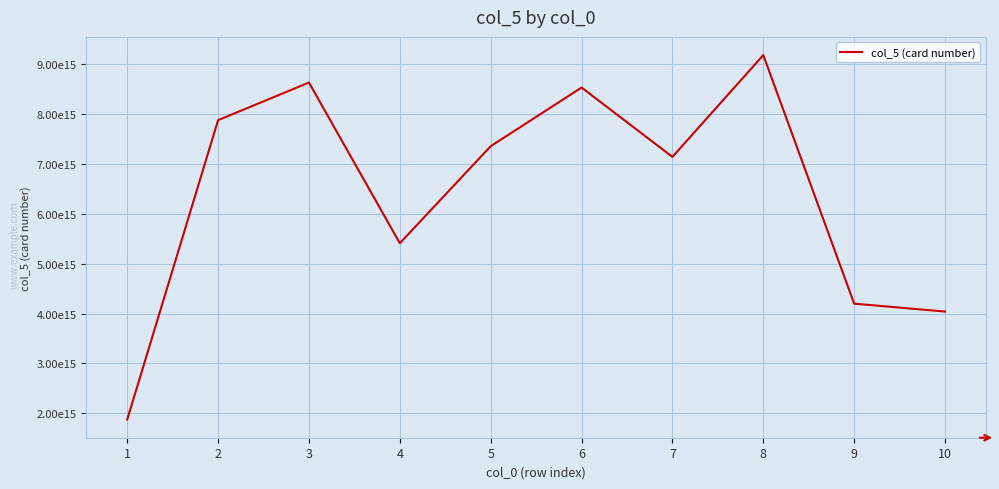

Where does the data first go above 7354170072172444?

2